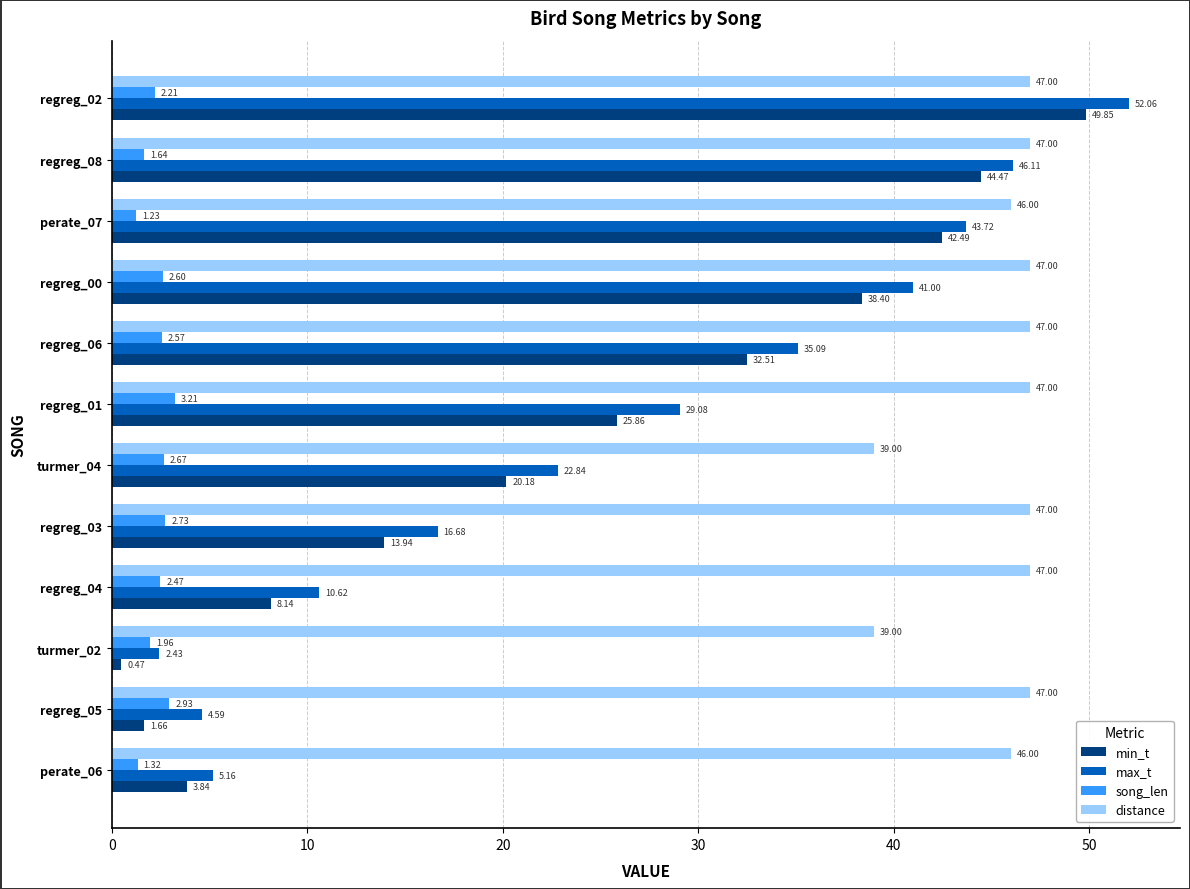

What is the difference between the highest and lowest values at regreg_02?

49.9